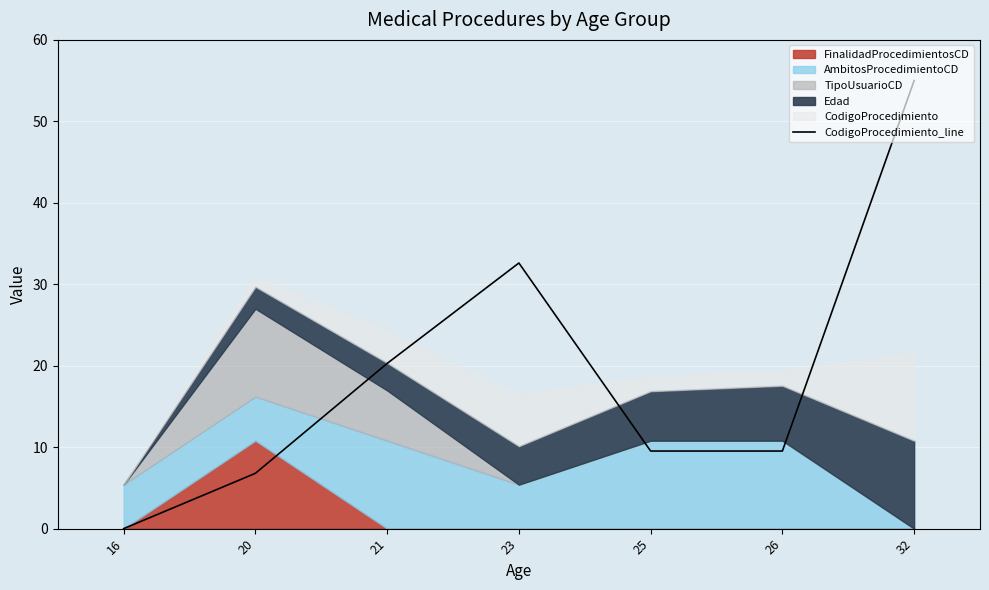

What is the sum of all values?

133.7